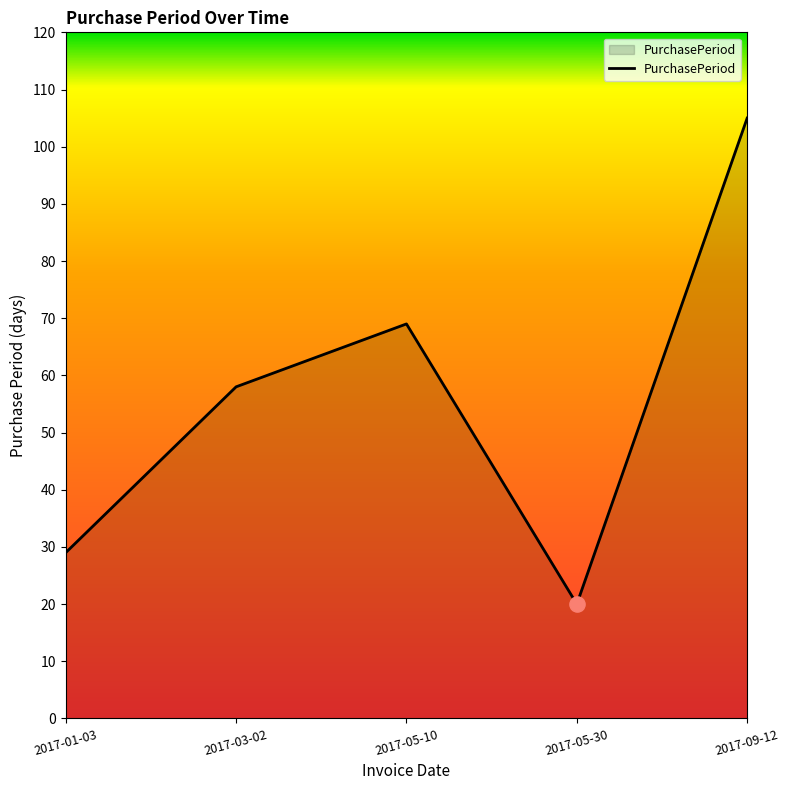

Between 2017-05-30 and 2017-03-02, which is larger?

2017-03-02